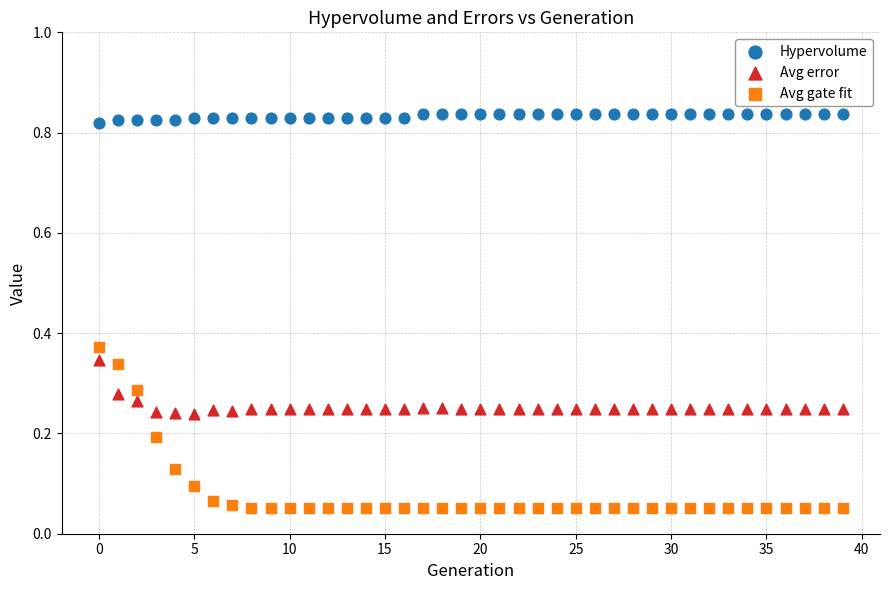

Which series contains the lowest Y value?

Avg gate fit